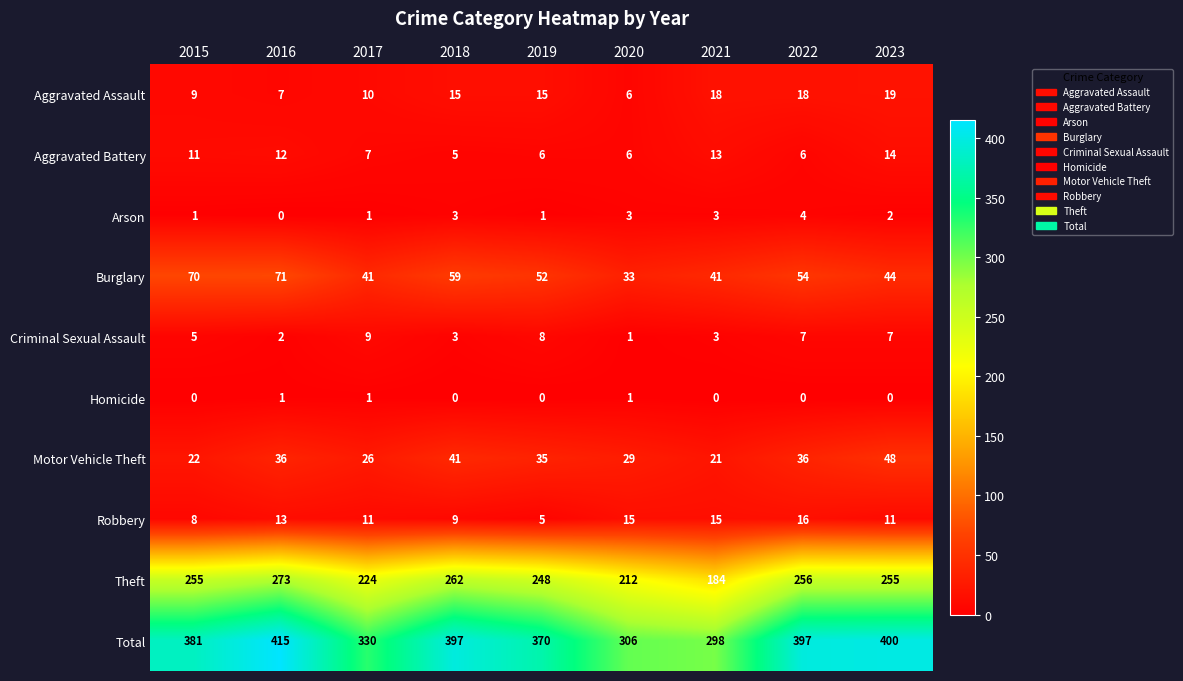

True or false: Total has a value of 381 at 2015.

True